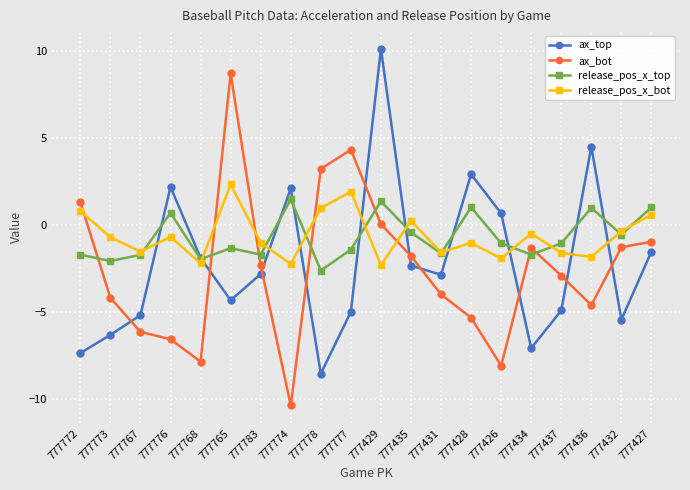

What is the difference between the maximum and minimum values in the ax_top series?

18.6